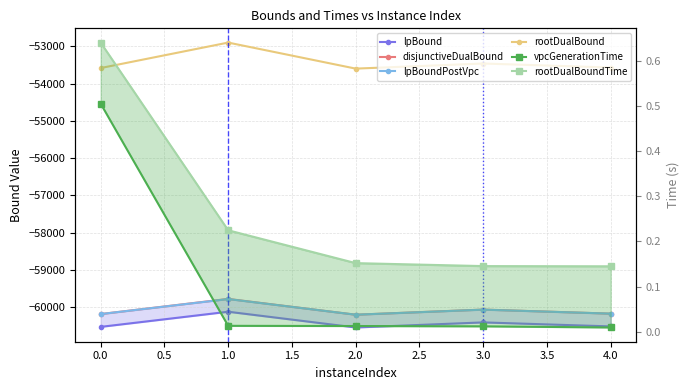

What is the sum of all rootDualBound values?

-267123.3